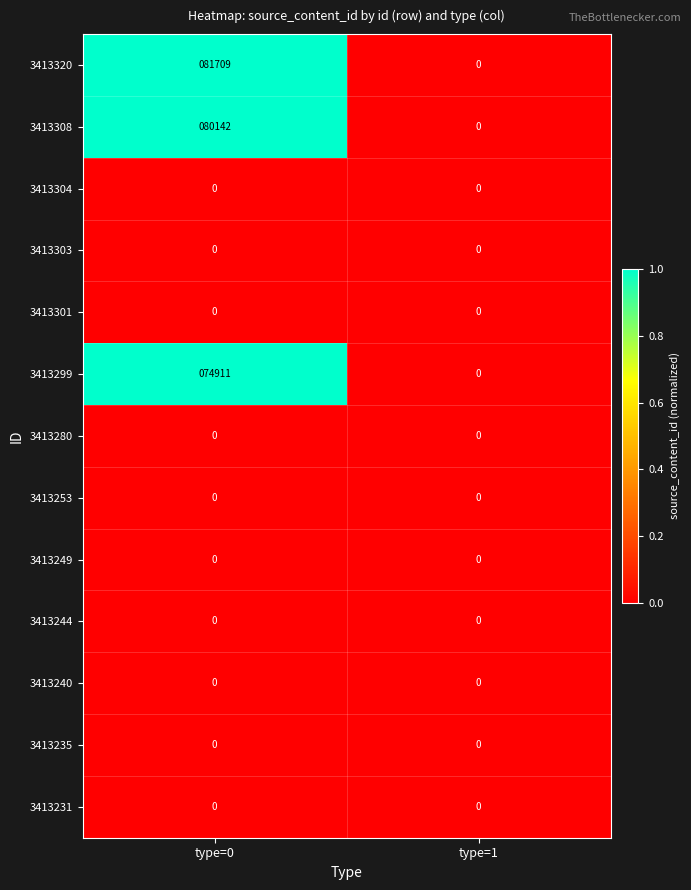

Reading left to right, extract all data points from this chart.

3413320: 81709	0
3413308: 80142	0
3413304: 0	0
3413303: 0	0
3413301: 0	0
3413299: 74911	0
3413280: 0	0
3413253: 0	0
3413249: 0	0
3413244: 0	0
3413240: 0	0
3413235: 0	0
3413231: 0	0